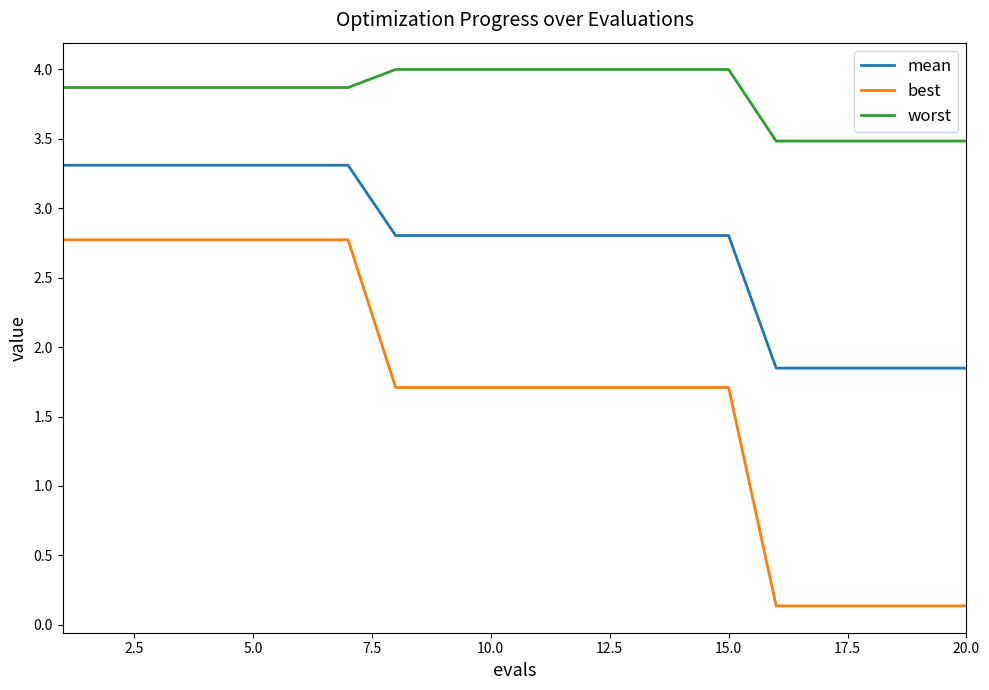

Which series has the largest range (max minus min)?

best